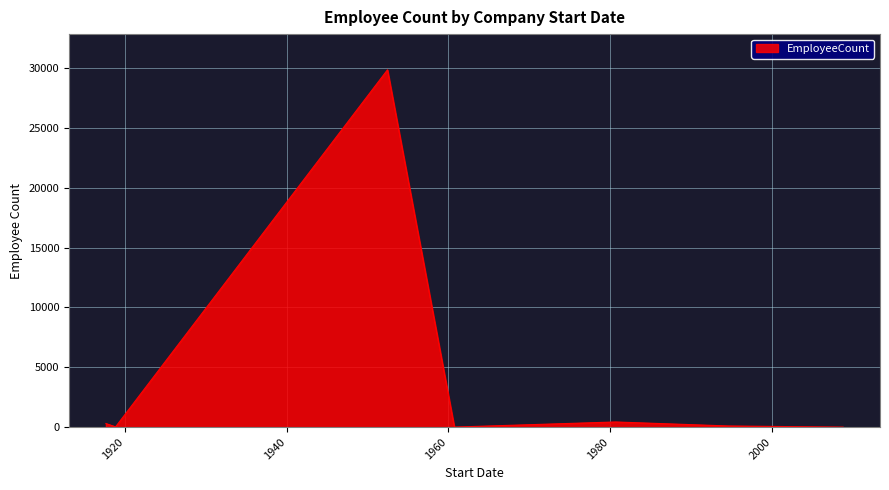

True or false: the data has more than 0 interior local peaks.

True